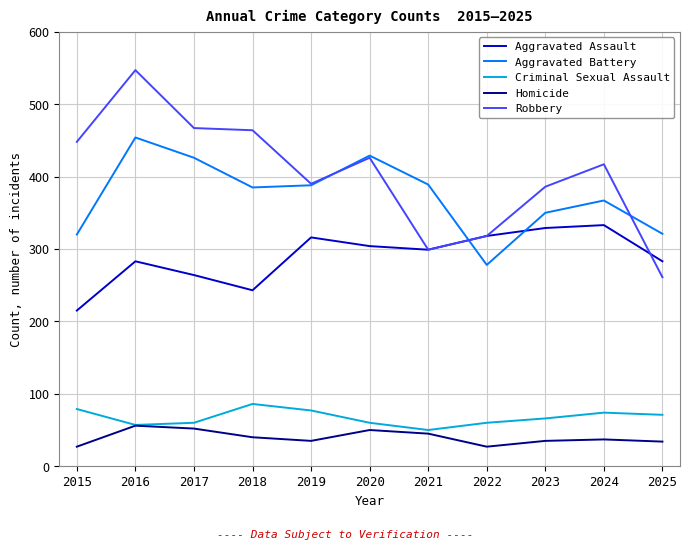

True or false: Homicide has a value of 50 at 2020.

True